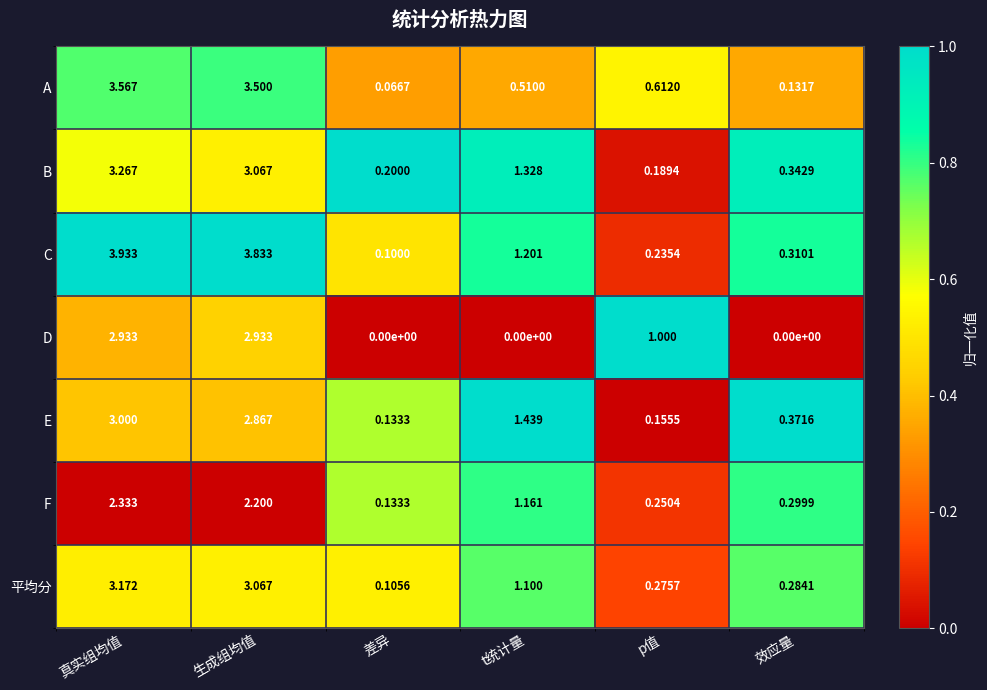

At how many categories does at least one series exceed 0?

6